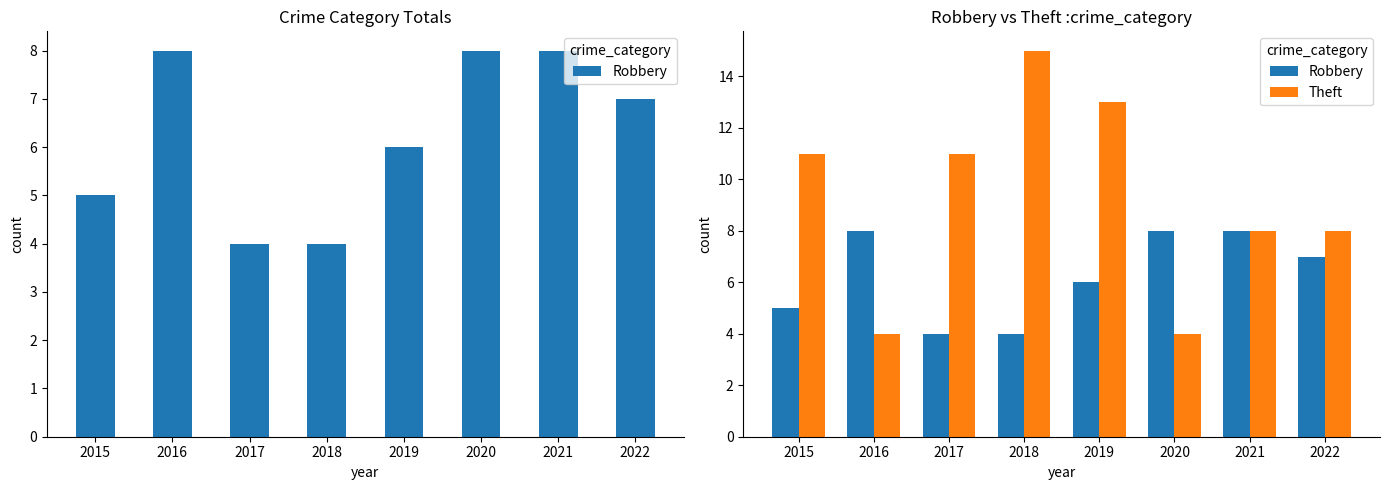

What is the sum of the Theft values at 2016 and 2020?

8